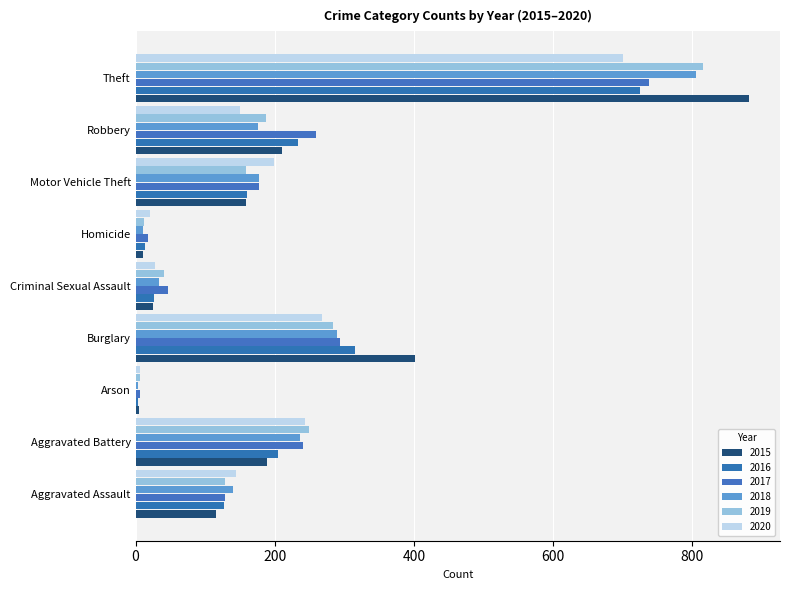

How many distinct data groups are displayed?

6